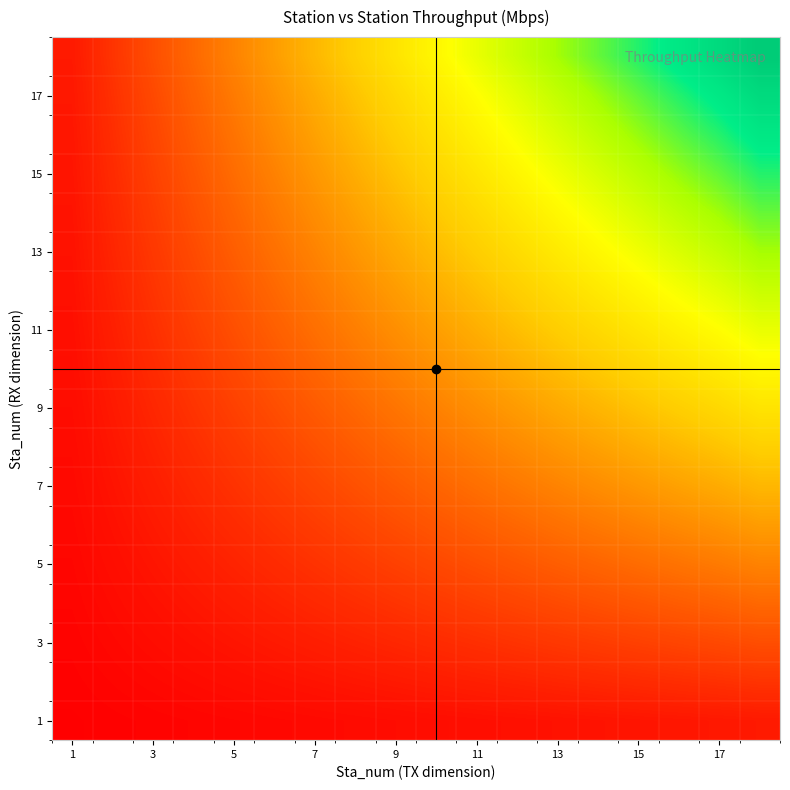

Which category has the lowest value across all series?

1